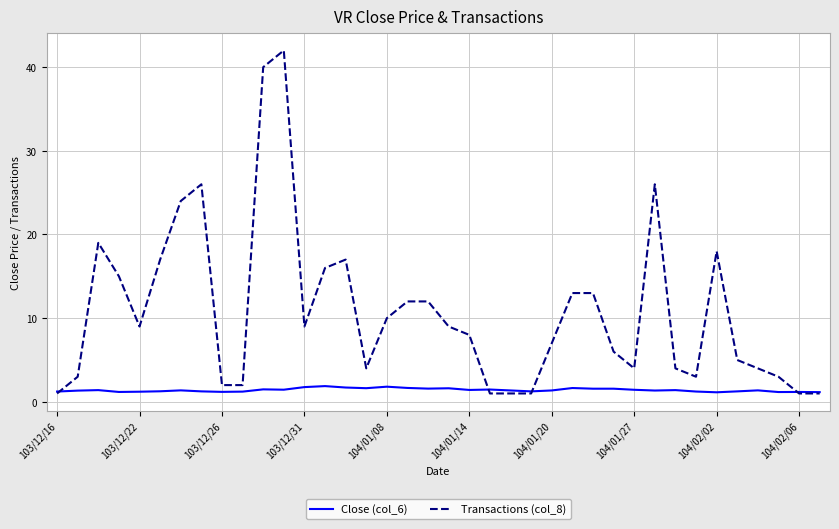

What is the greatest value displayed?

42.0